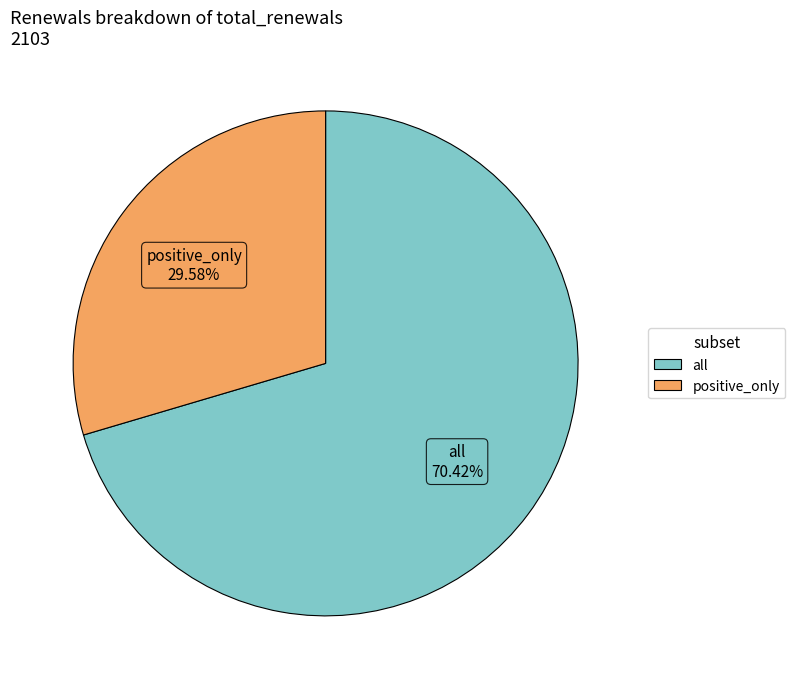

Which slice is the smallest?

positive_only